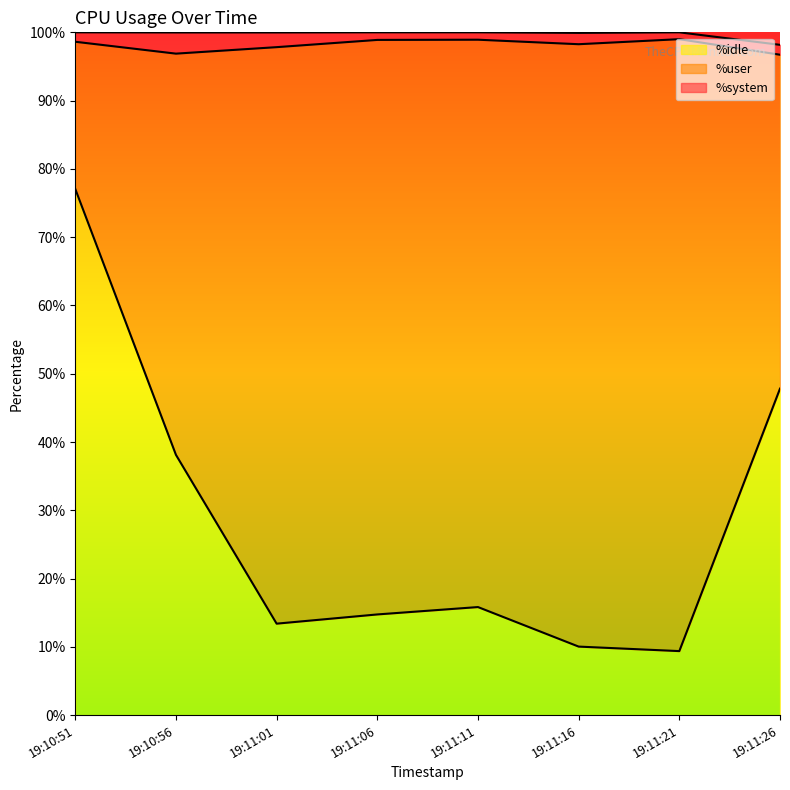

What is the difference between the %user values at 19:11:06 and 19:10:56?

25.4